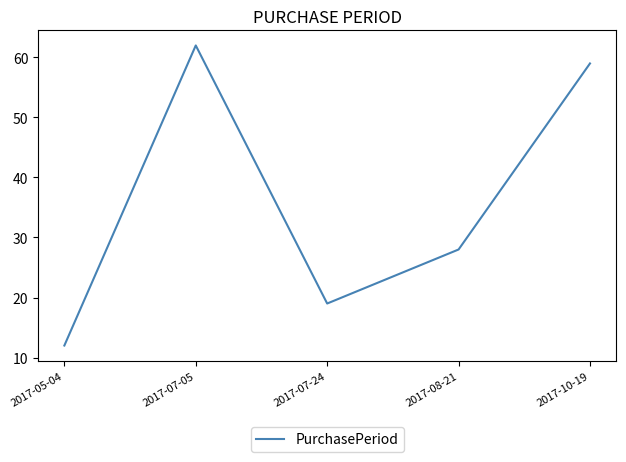

What is the change in value from 2017-05-04 to 2017-07-05?

+50